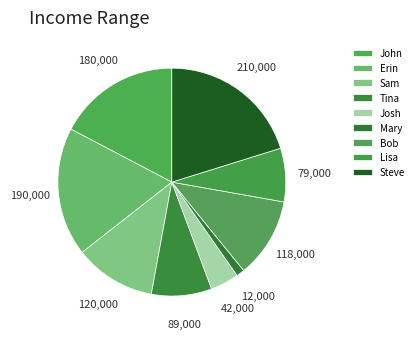

How many segments does this pie chart have?

9